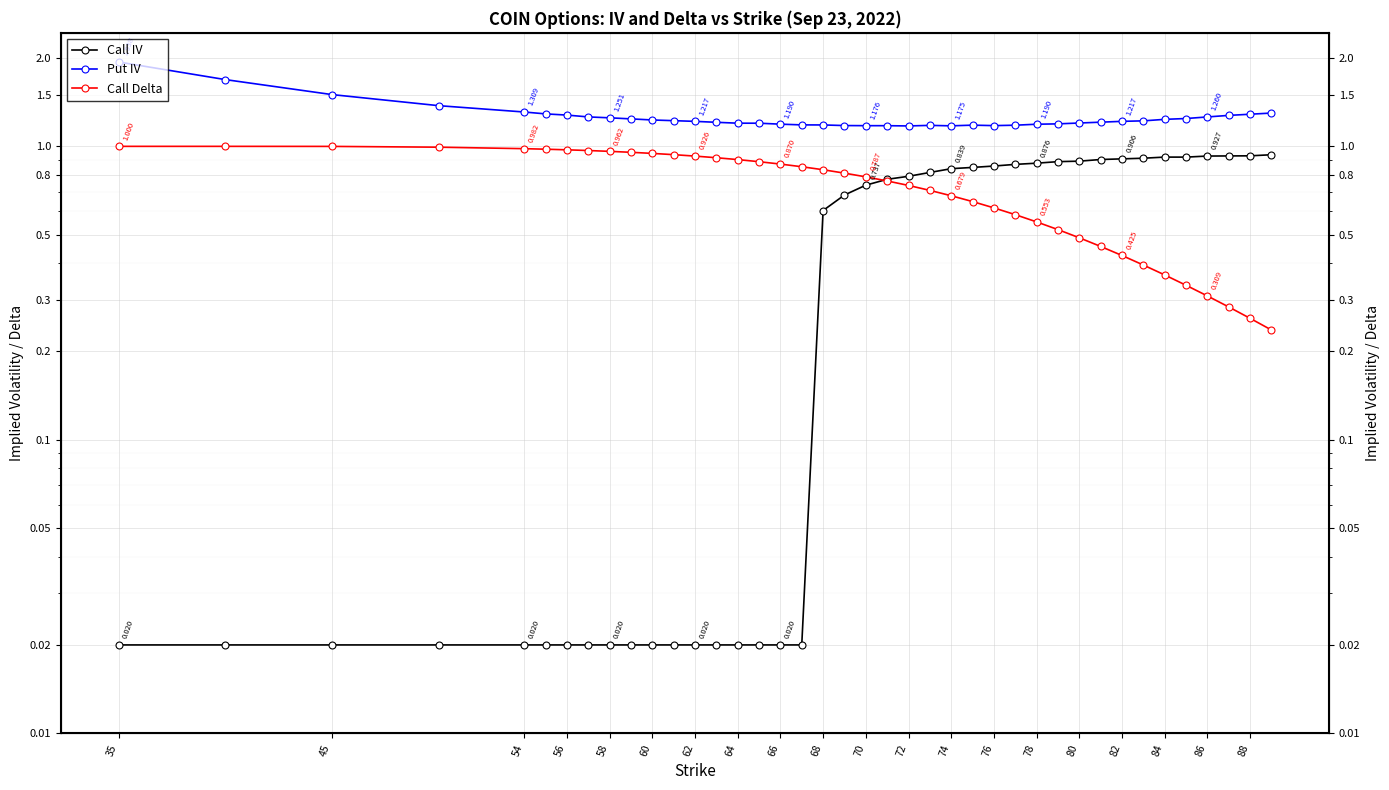

Which series has the largest total across all categories?

Put IV